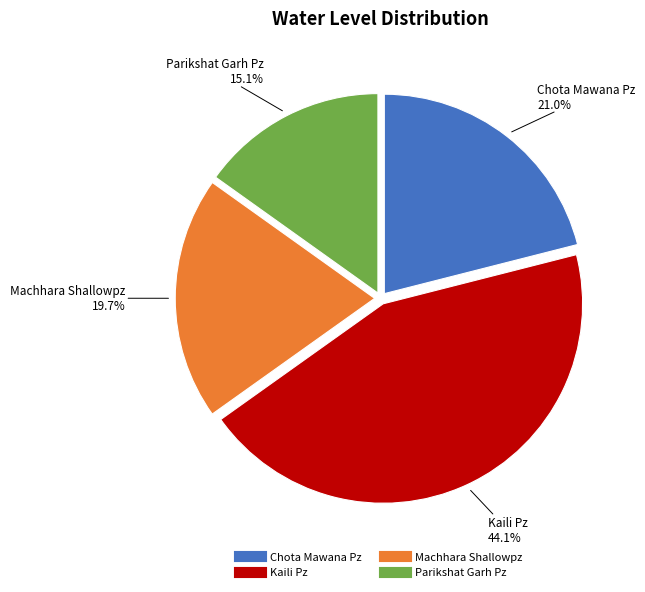

Which category has the biggest portion of the pie?

Kaili Pz